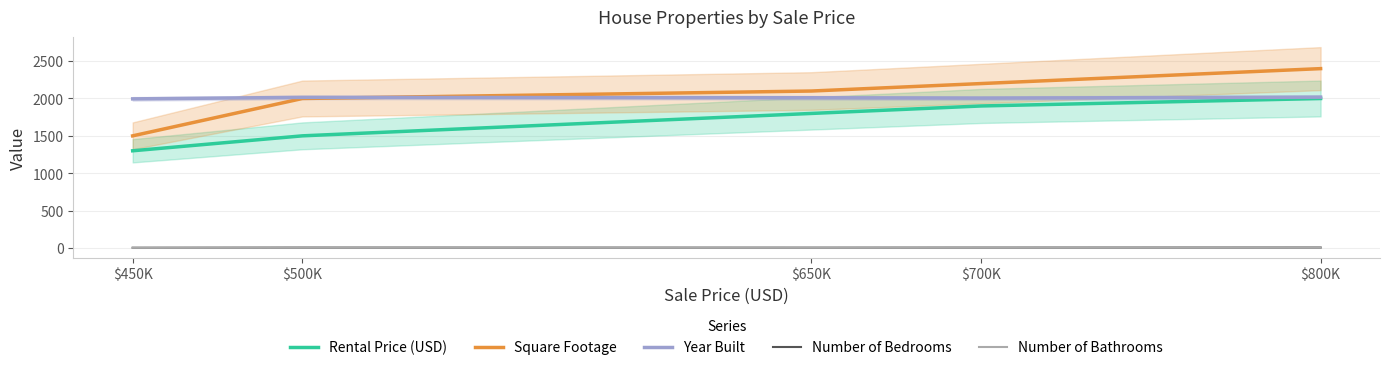

Reading right to left, transcribe all the data shown in this chart.

Rental Price (USD): 2000	1900	1800	1500	1300
Square Footage: 2400	2200	2100	2000	1500
Year Built: 2018	2005	2010	2015	1995
Number of Bedrooms: 5	4	3	4	2
Number of Bathrooms: 4	3	2	3	1